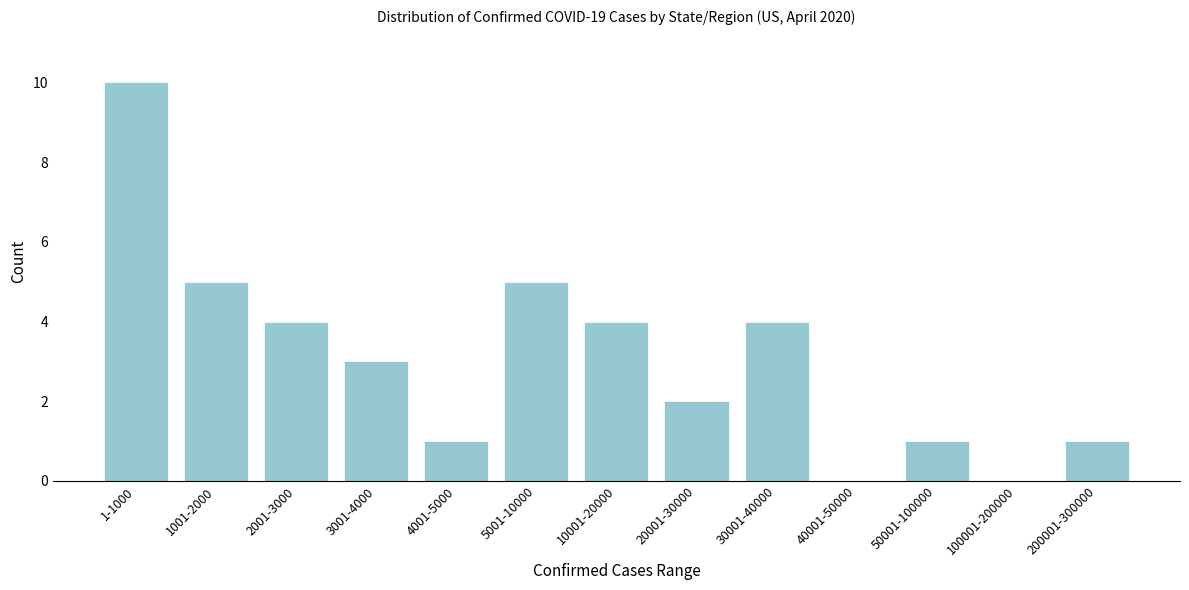

Reading left to right, what are all the values shown in this chart?

1-1000=10	1001-2000=5	2001-3000=4	3001-4000=3	4001-5000=1	5001-10000=5	10001-20000=4	20001-30000=2	30001-40000=4	40001-50000=0	50001-100000=1	100001-200000=0	200001-300000=1